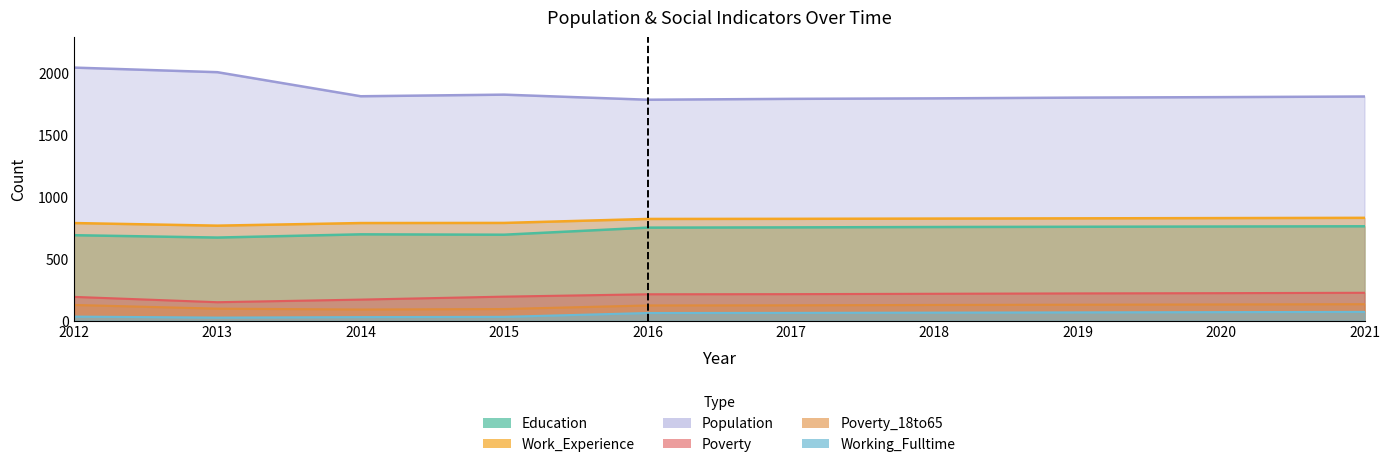

What is the value of the Work_Experience point at the 5th from the left?

820